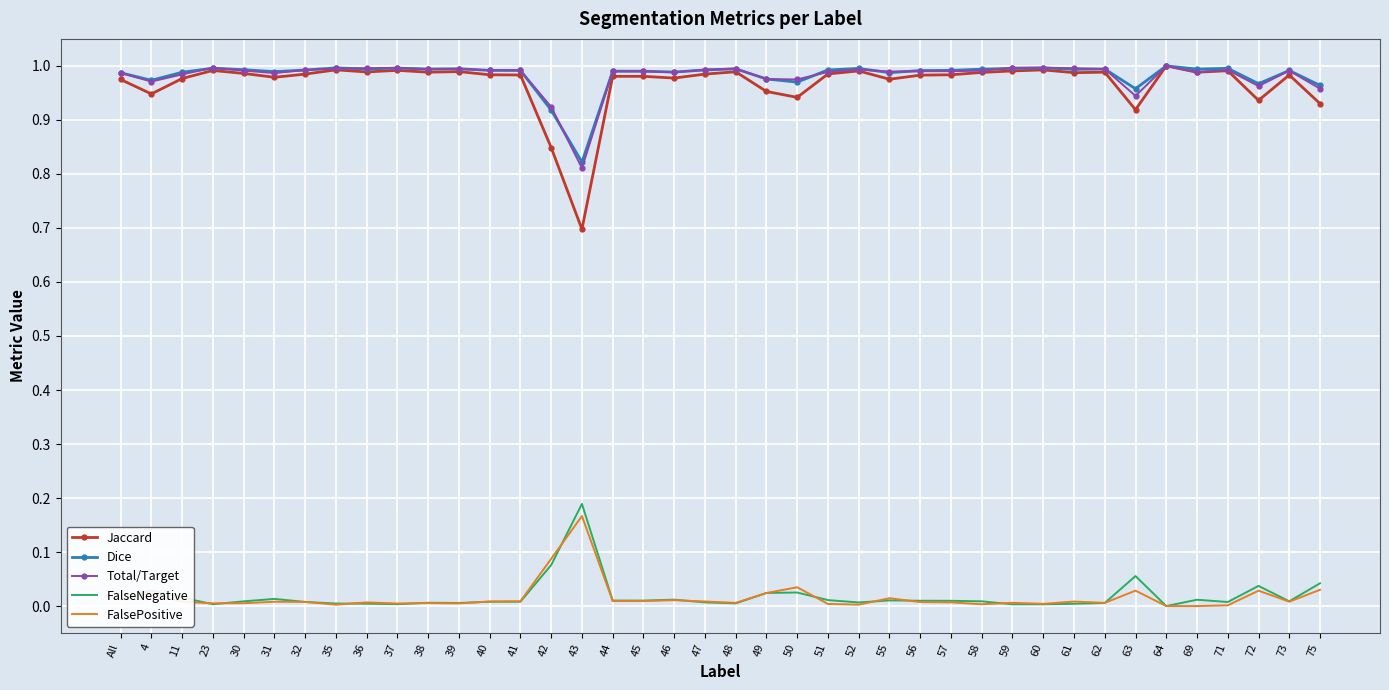

True or false: FalsePositive and Total/Target intersect in this chart.

False